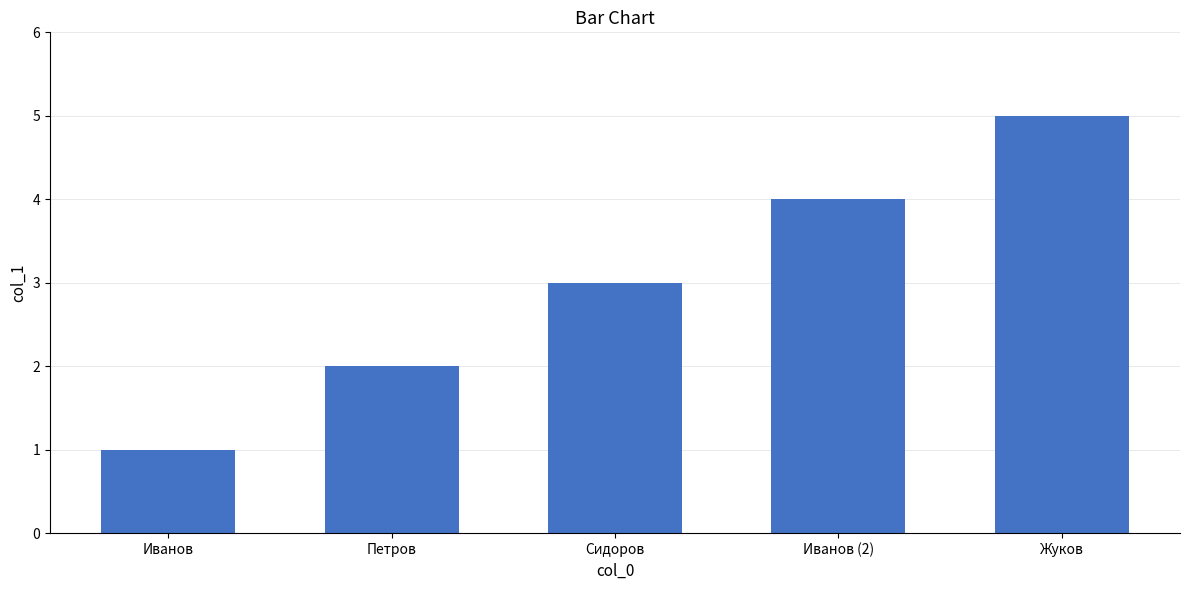

List the labels in order of value, smallest first.

Иванов, Петров, Сидоров, Иванов (2), Жуков